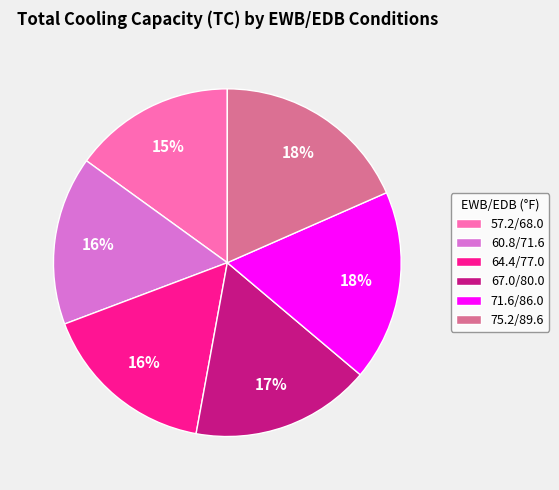

The 64.4/77.0 slice represents 3% of the pie. True or false?

False